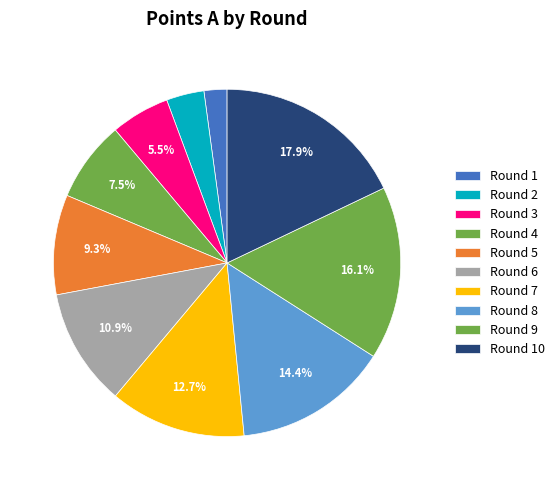

The Round 8 slice represents 27% of the pie. True or false?

False